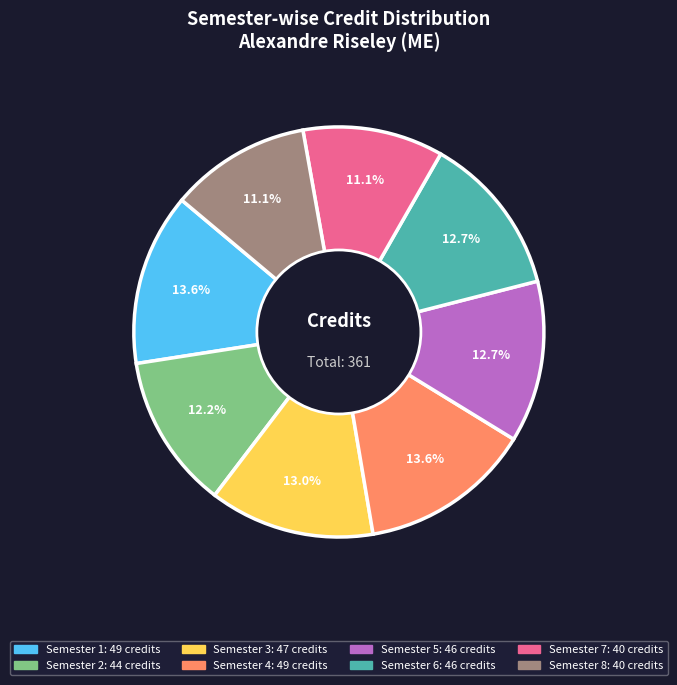

What percentage is the Semester 3 slice, to the nearest percent?

13%